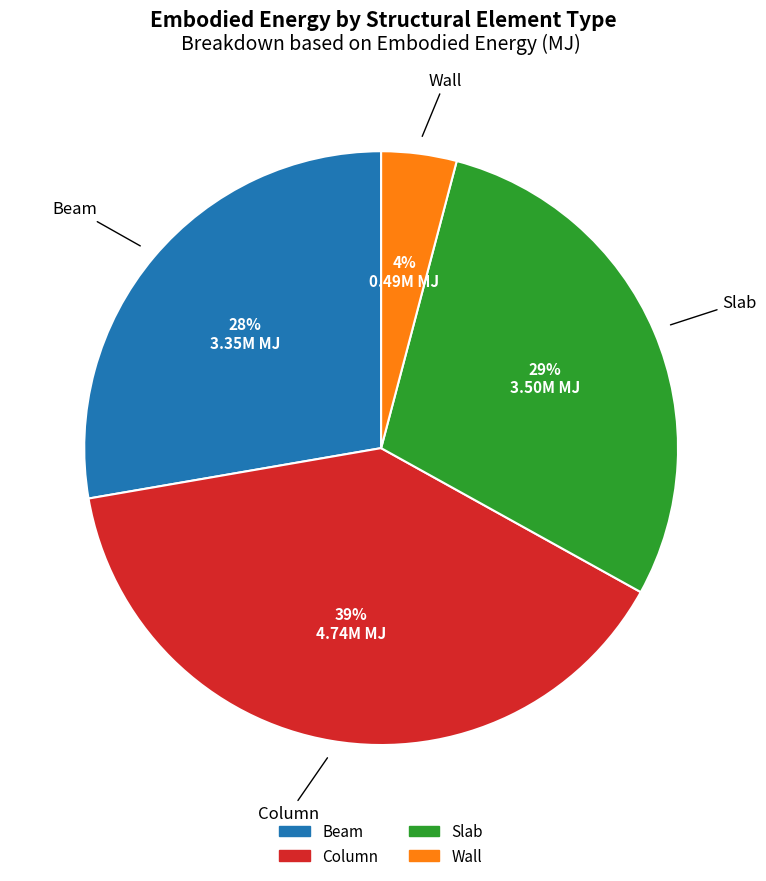

Which slice is the smallest?

Wall